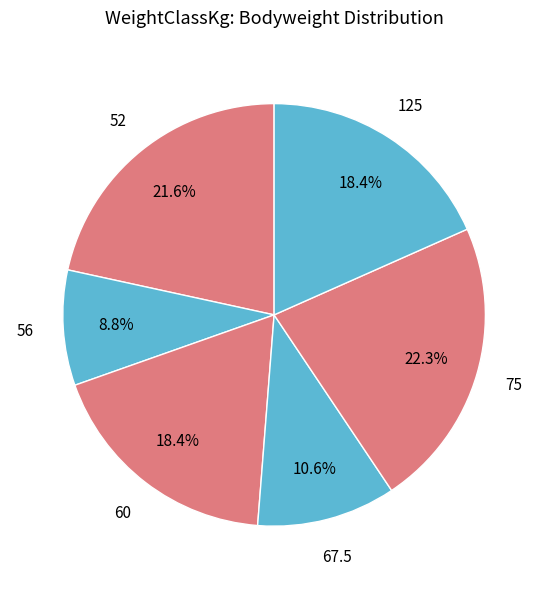

How many slices are in this pie chart?

6